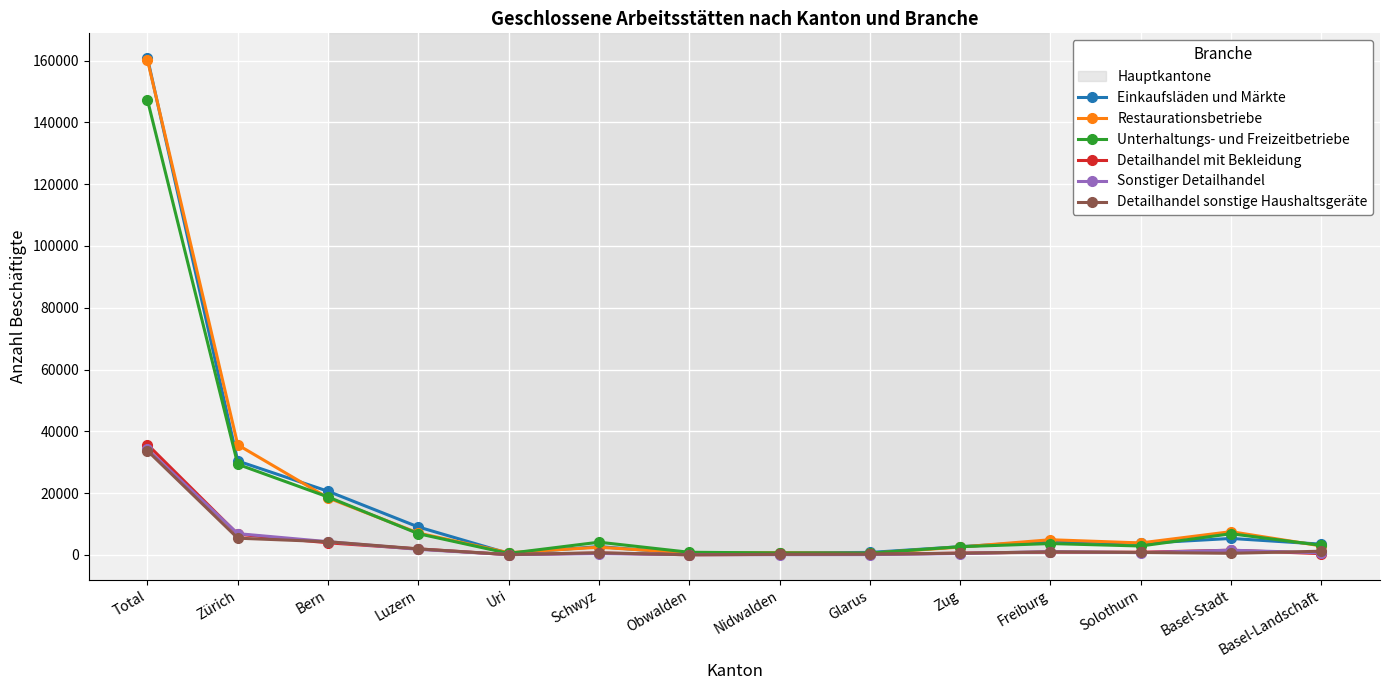

What is the highest value of the Restaurationsbetriebe series?

160225